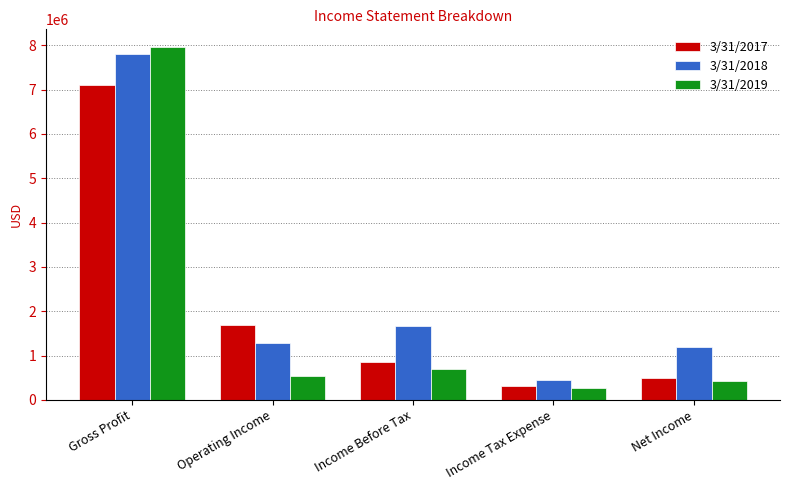

Between Gross Profit and Income Before Tax, which series saw the biggest shift?

3/31/2019